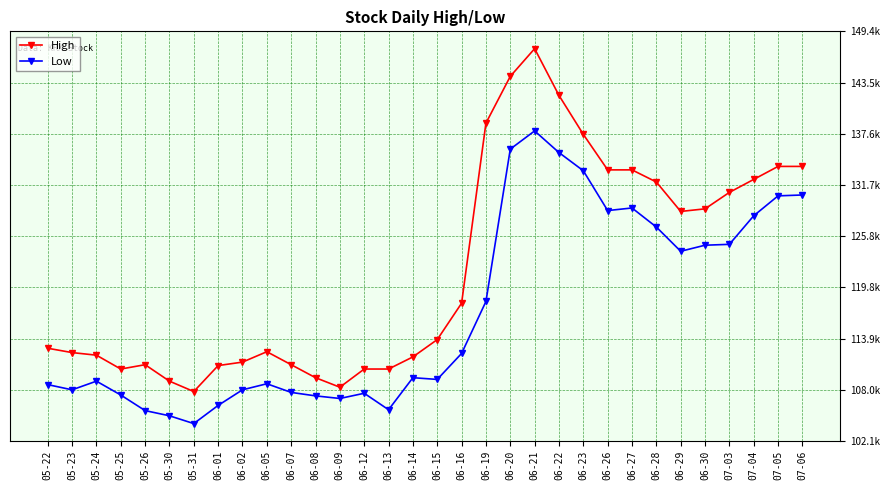

Is the value of Low at 06-22 greater than the value of High at 06-07?

Yes